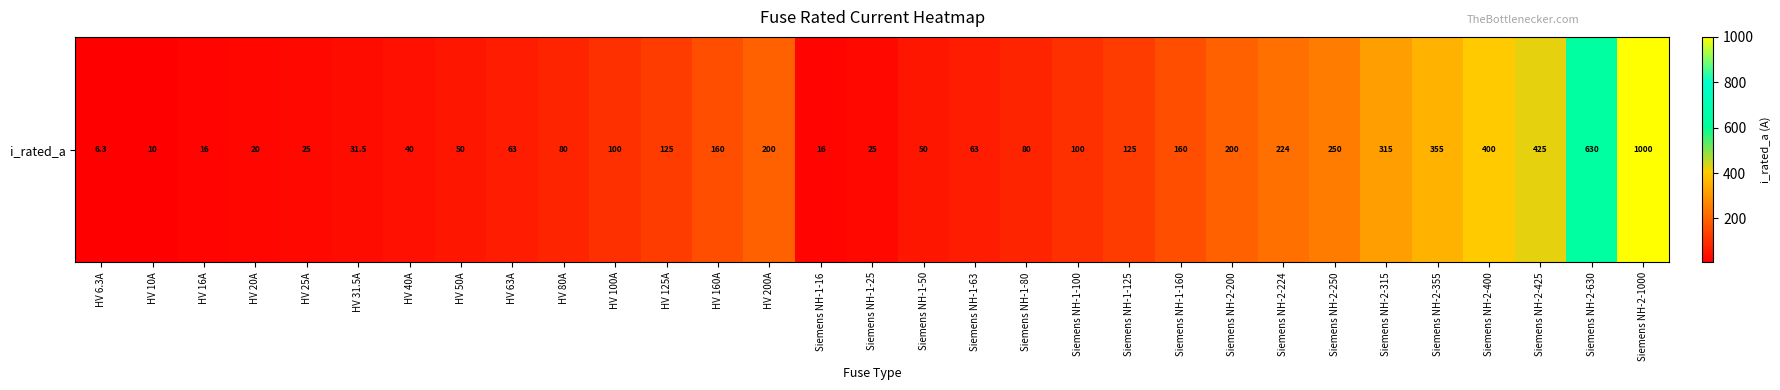

List the labels in order of value, largest first.

Siemens NH-2-1000, Siemens NH-2-630, Siemens NH-2-425, Siemens NH-2-400, Siemens NH-2-355, Siemens NH-2-315, Siemens NH-2-250, Siemens NH-2-224, HV 200A, Siemens NH-2-200, HV 160A, Siemens NH-1-160, HV 125A, Siemens NH-1-125, HV 100A, Siemens NH-1-100, HV 80A, Siemens NH-1-80, HV 63A, Siemens NH-1-63, HV 50A, Siemens NH-1-50, HV 40A, HV 31.5A, HV 25A, Siemens NH-1-25, HV 20A, HV 16A, Siemens NH-1-16, HV 10A, HV 6.3A